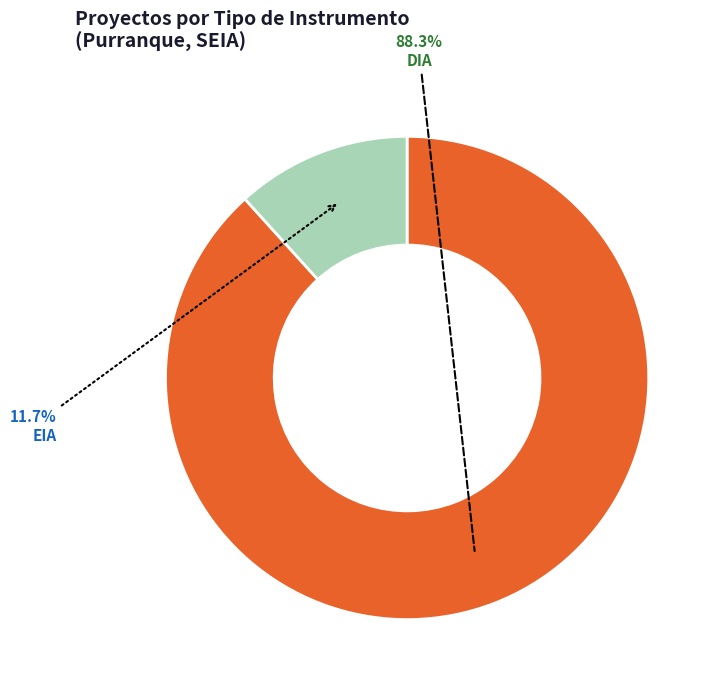

To the nearest percent, what is the average slice percentage?

50%